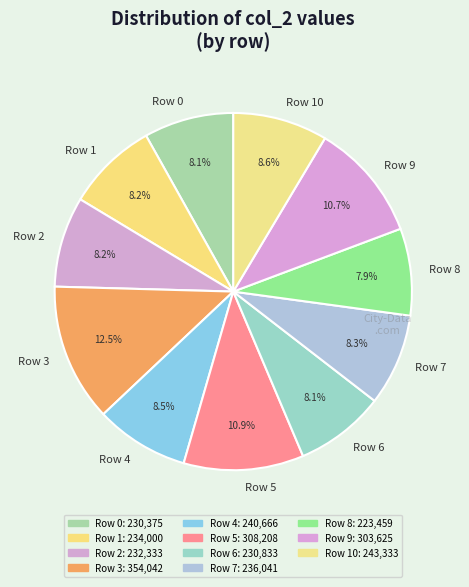

Approximately how many times larger is the value at Row 8 compared to Row 0?

1.0